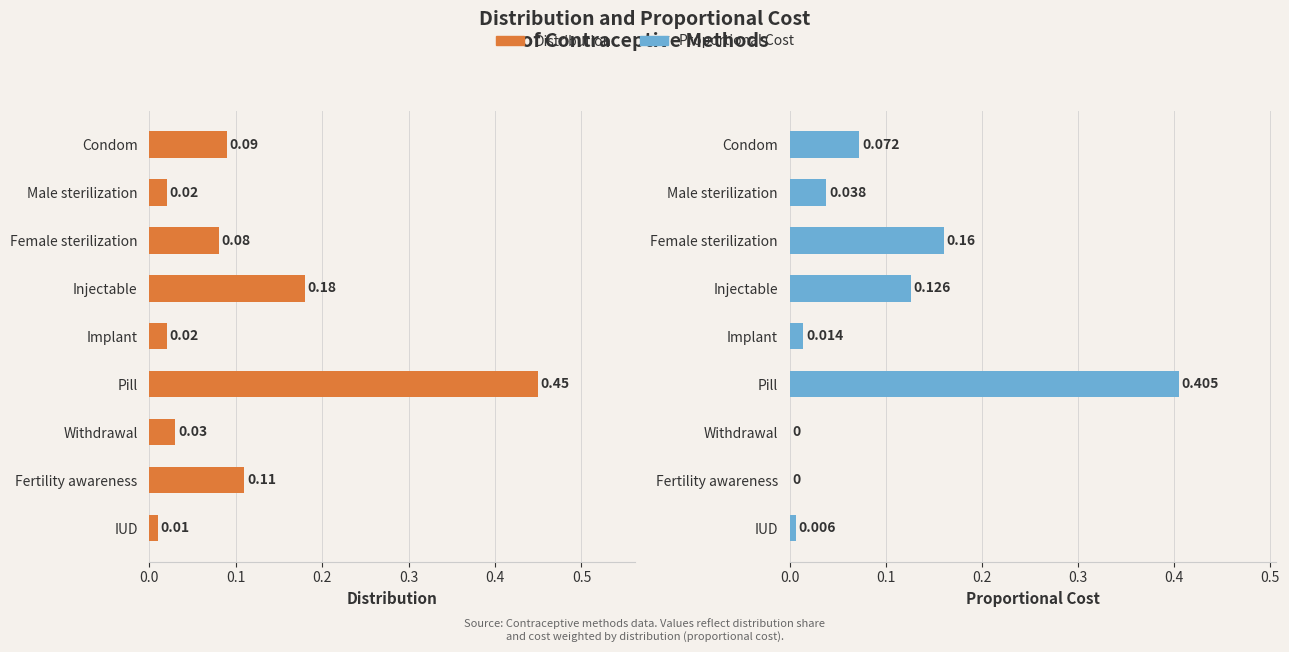

Is the value of Proportional Cost at Withdrawal greater than the value of Distribution at Withdrawal?

No